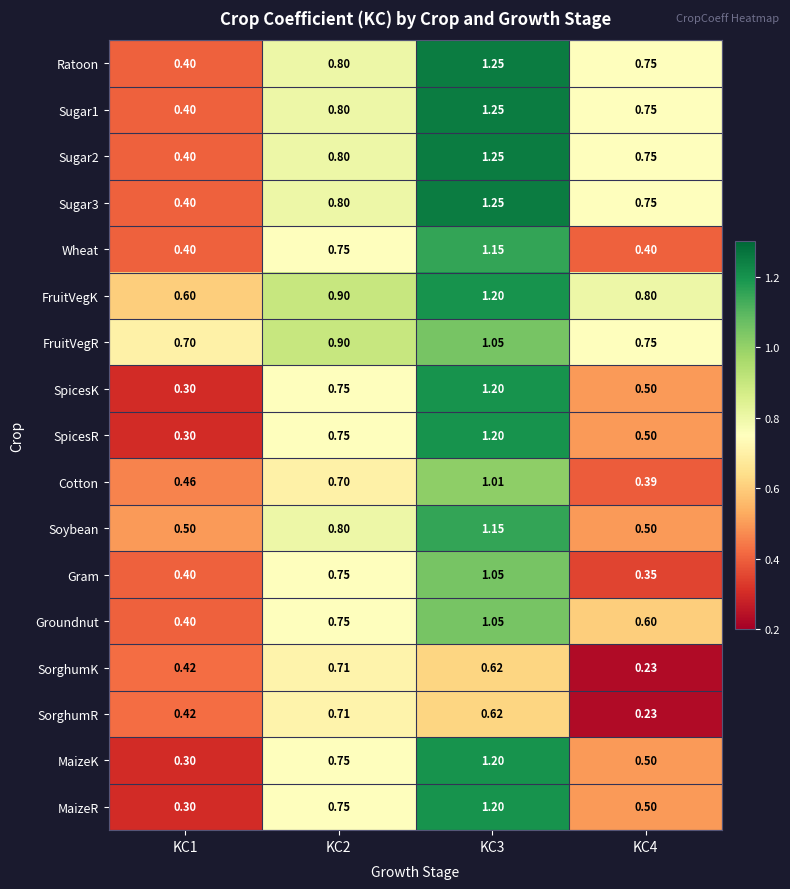

What is the difference between the highest and lowest values at KC1?

0.4